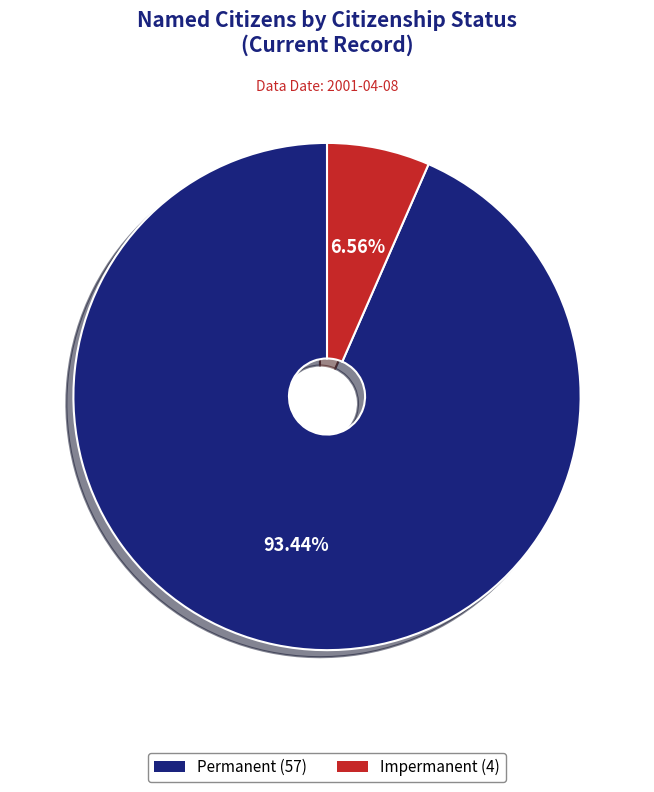

What portion of the pie excludes Impermanent?

93.4%